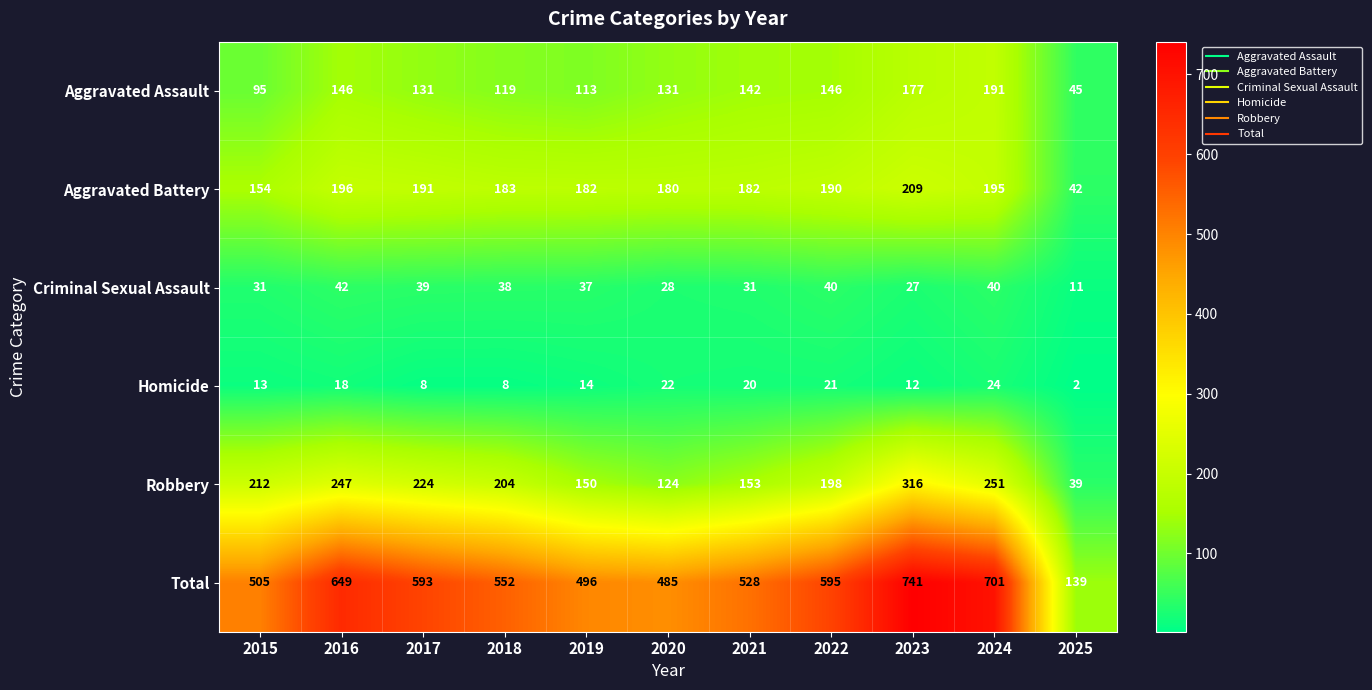

What is the total value across all series at 2021?

1056